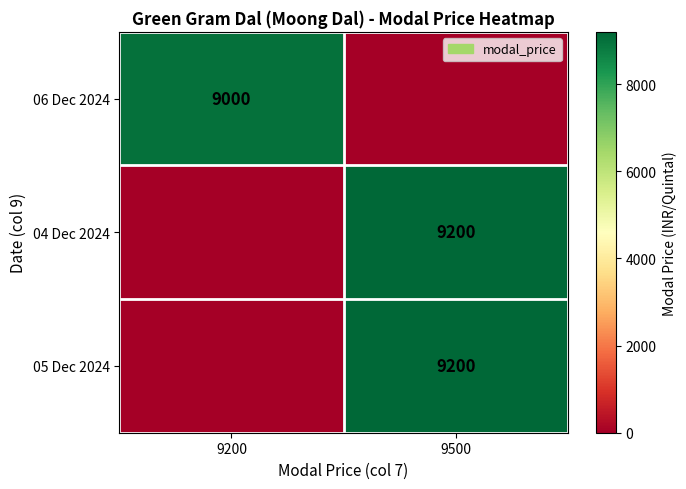

The value of 04 Dec 2024 at 9500 is 12636. True or false?

False